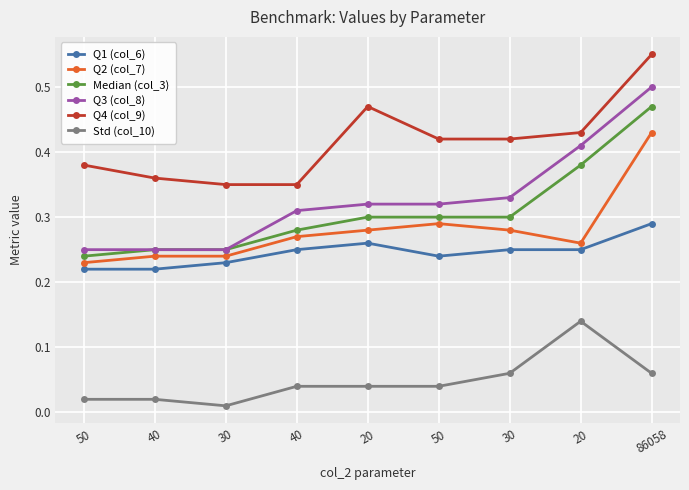

Where is Q1 (col_6) nearest to the value 0?

50